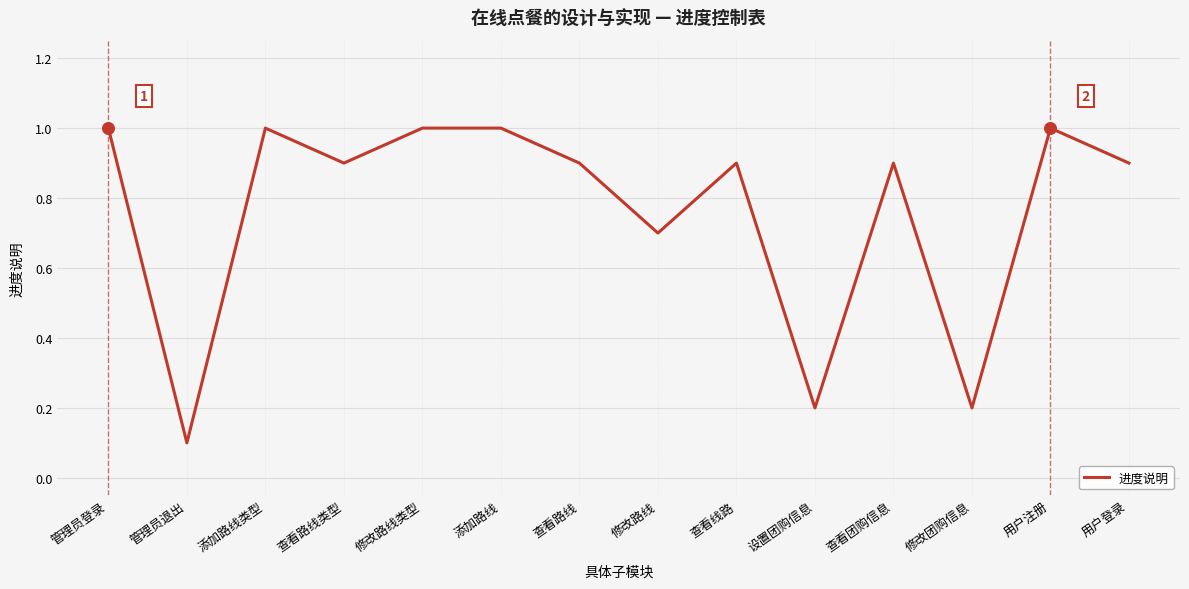

What is the ratio of the value at 管理员退出 to the value at 添加路线?

0.1